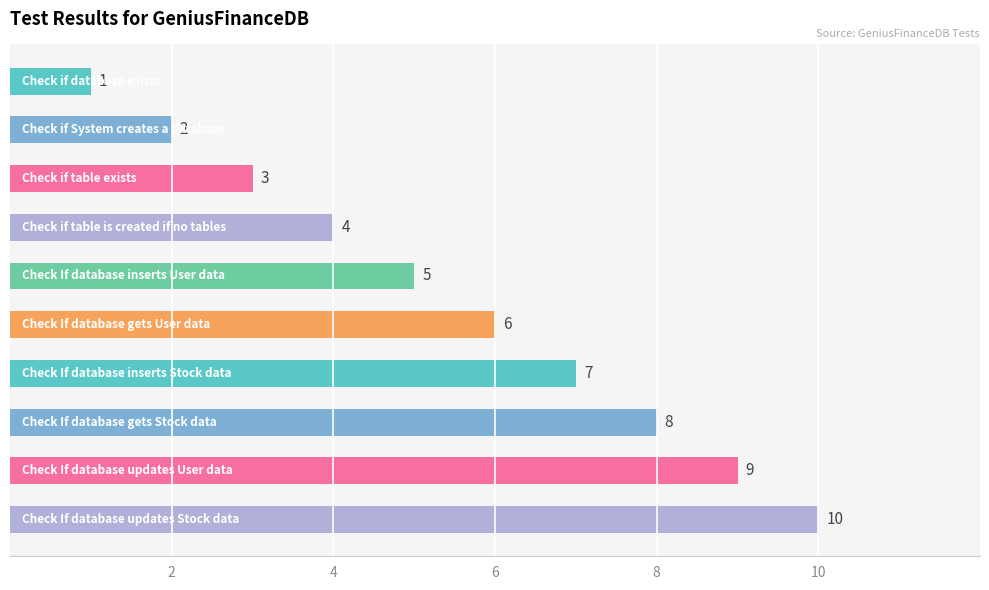

How many distinct data groups are displayed?

1